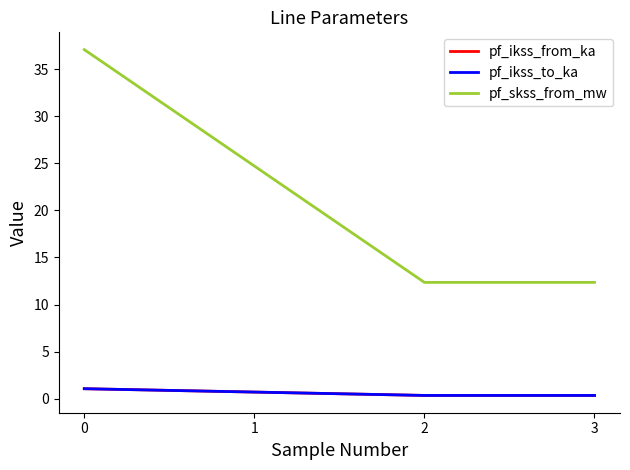

Is this an area chart (filled region under the line)?

No